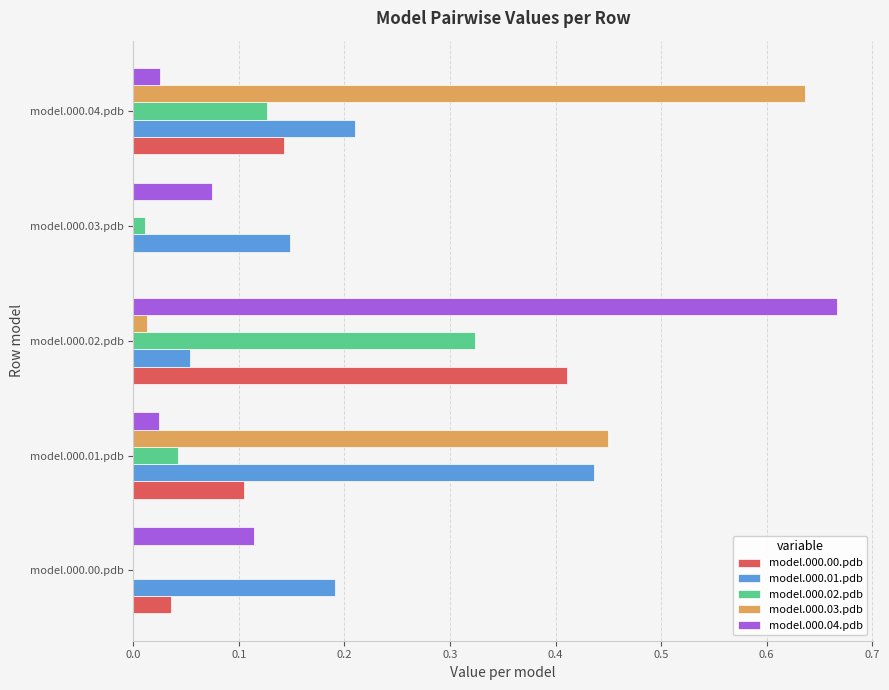

Is it true that model.000.00.pdb equals 0.6 at model.000.02.pdb?

False